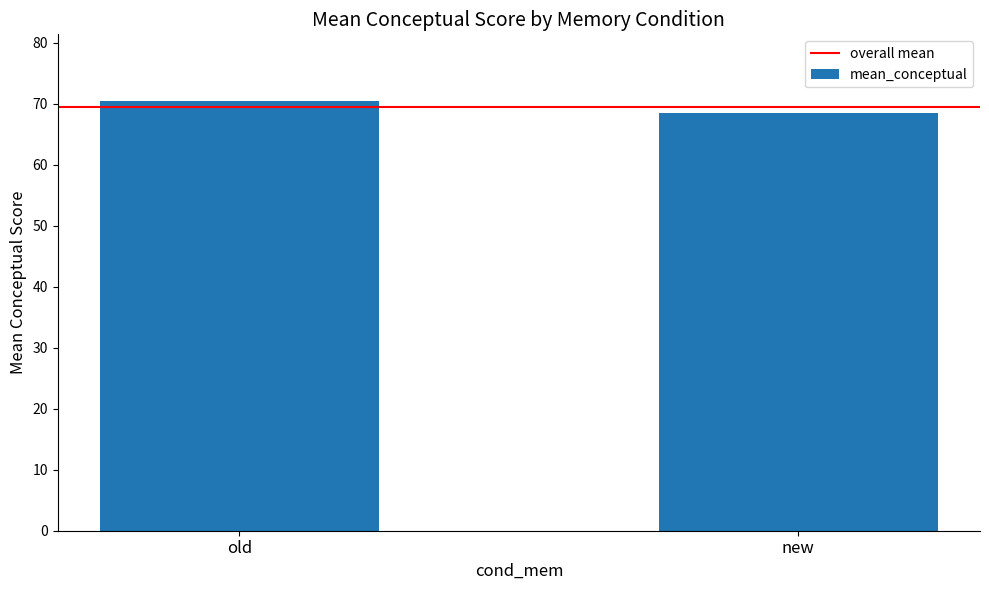

Reading left to right, list all the values displayed in this chart.

old=70.5	new=68.5